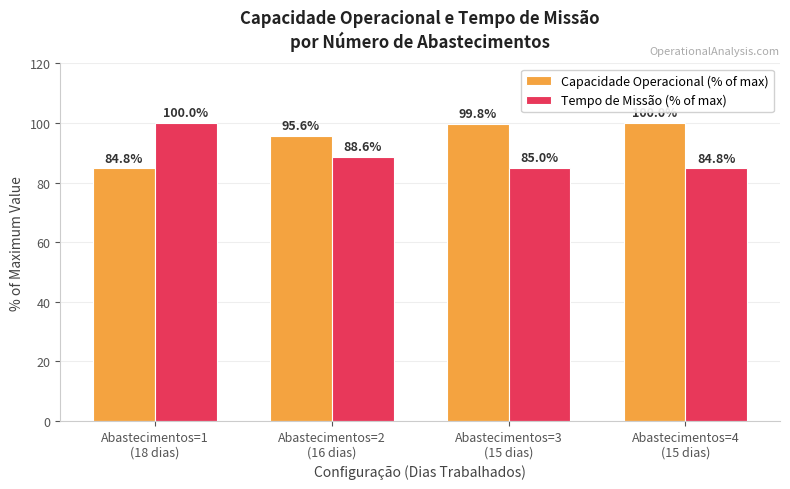

Count the number of data series in this chart.

2